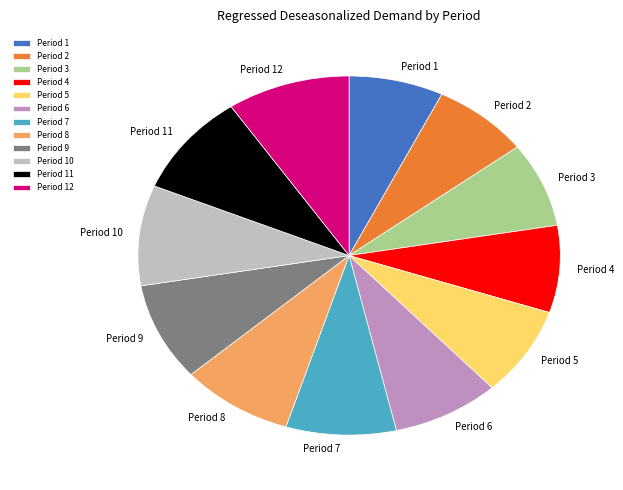

The Period 2 slice represents 15% of the pie. True or false?

False